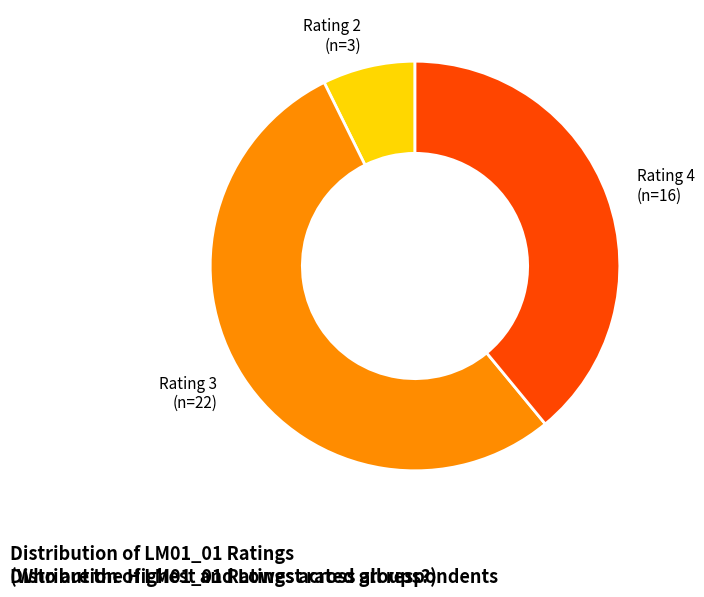

Does any single category account for the majority?

Yes